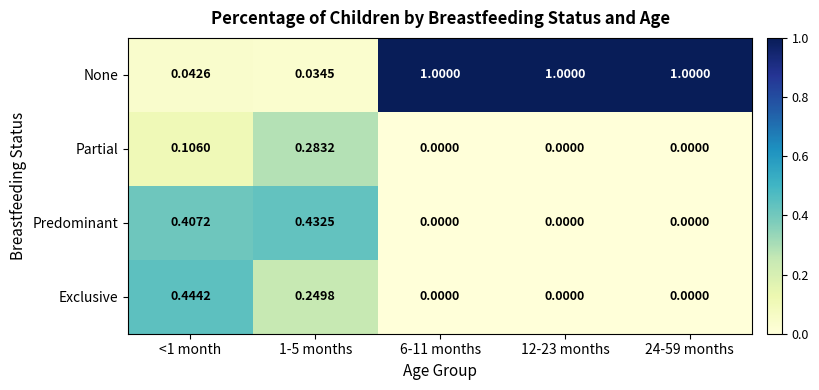

Which series has the largest range (max minus min)?

None